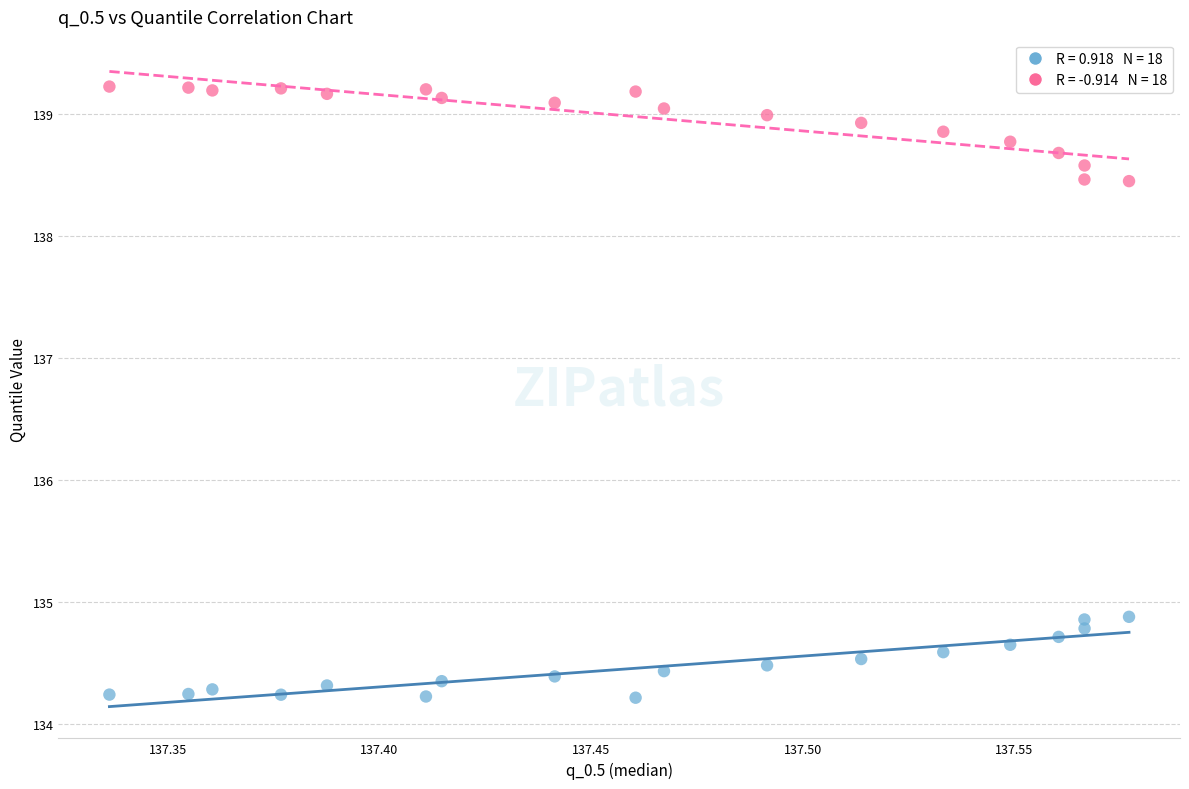

Across all data points, what is the range of Y values (max minus min)?

5.0